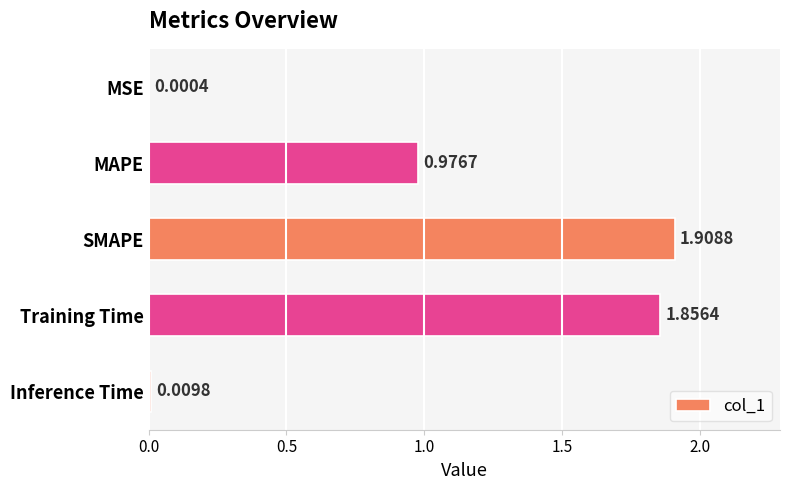

Which has a higher value, MSE or Training Time?

Training Time